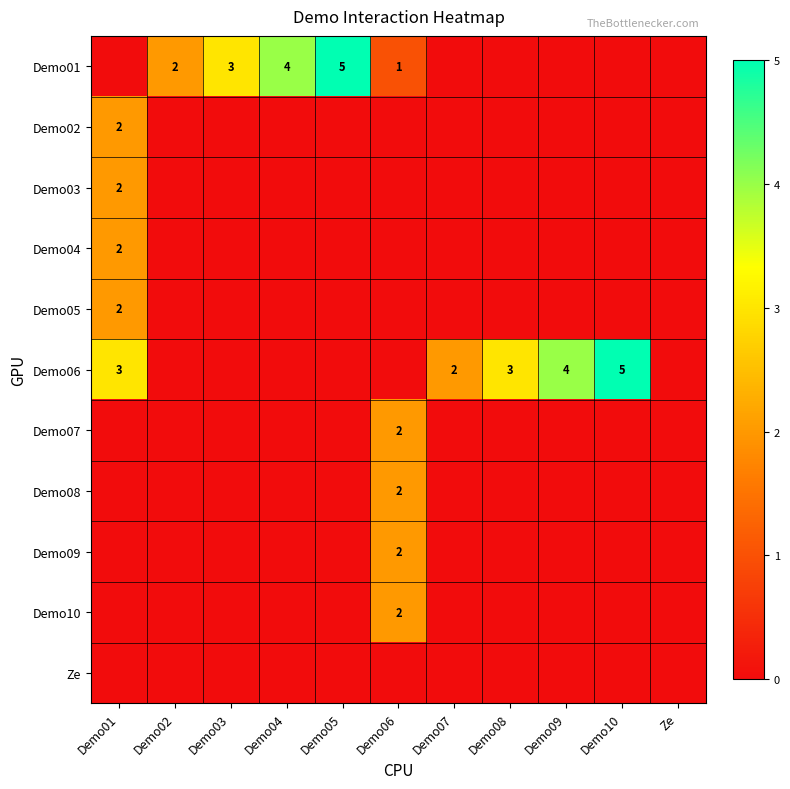

The Demo05 series shows 0 at Demo02. True or false?

True